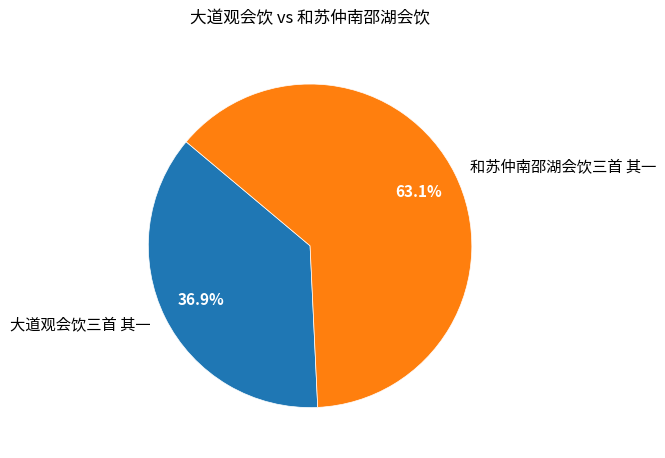

Is it true that 大道观会饮三首 其一 is 37% of the pie?

True